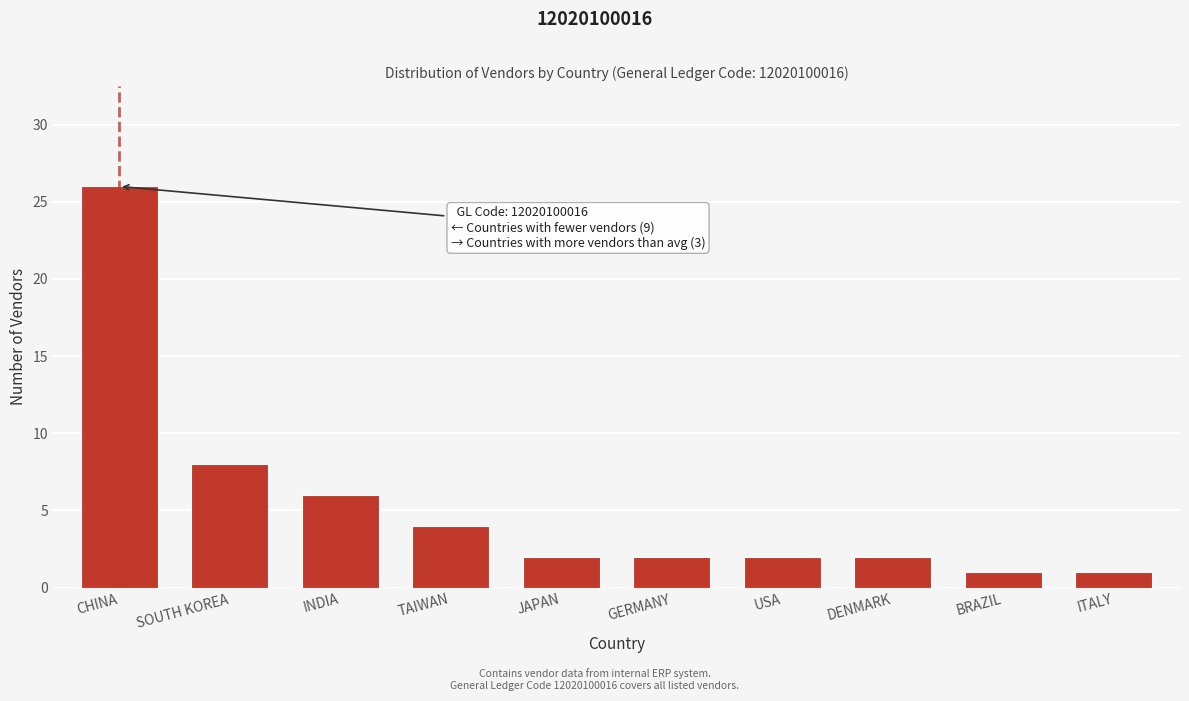

Reading right to left, what are all the values shown in this chart?

1	1	2	2	2	2	4	6	8	26